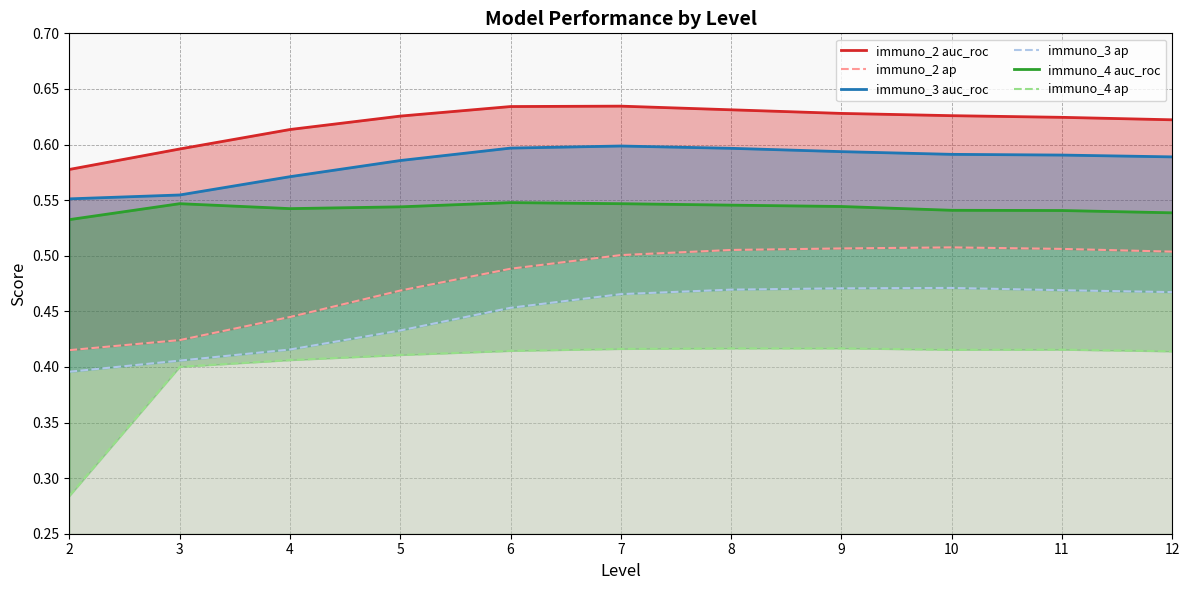

Is it true that immuno_2 ap equals 0.3 at 6?

False